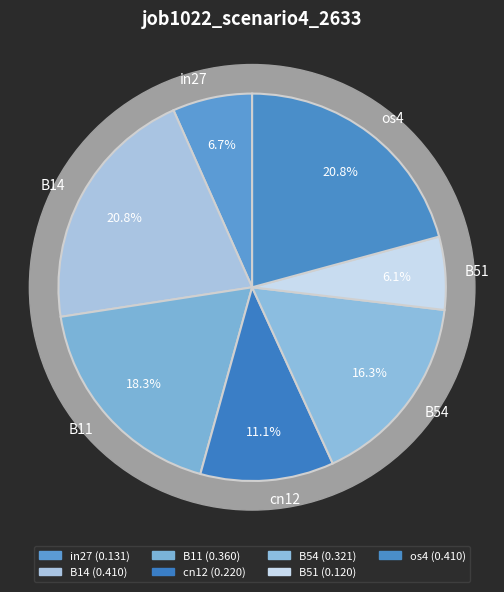

Does B54 account for over 50% of the chart?

No